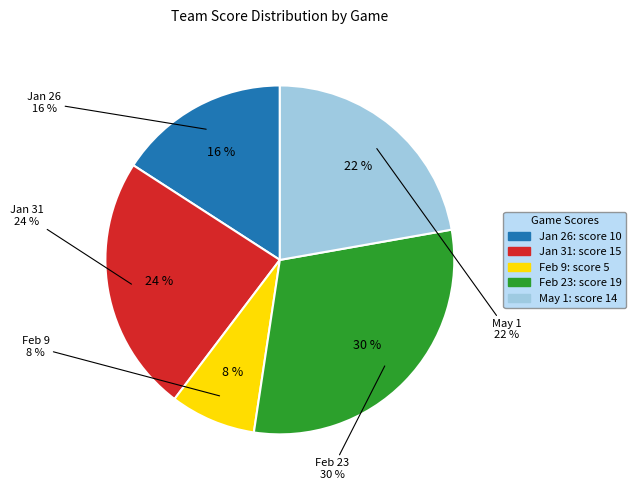

What is the ratio of the value at Jan 31 to the value at Jan 26?

1.5